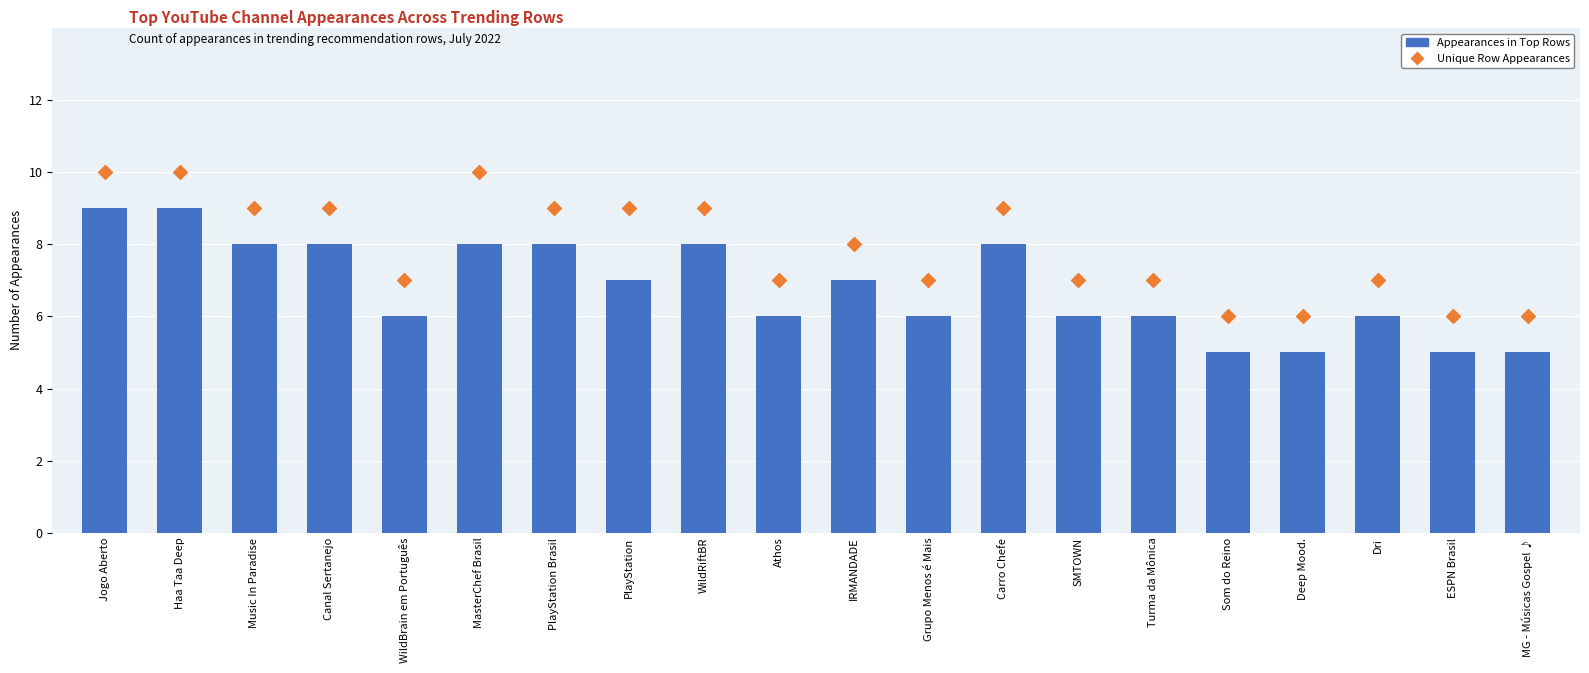

Which series reaches the minimum Y coordinate?

Appearances in Top Rows